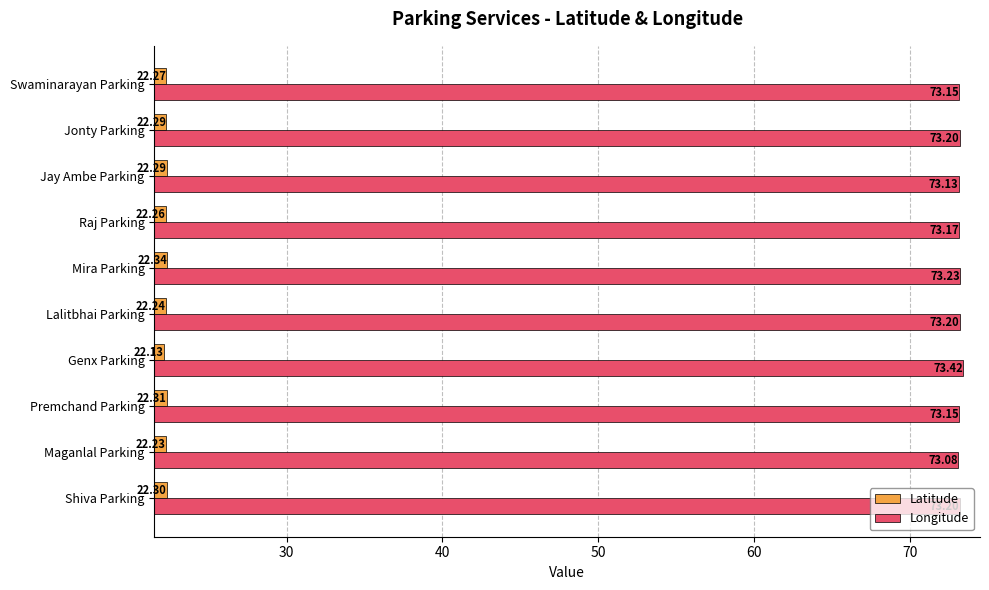

List the series in order of their overall mean, highest first.

Longitude, Latitude